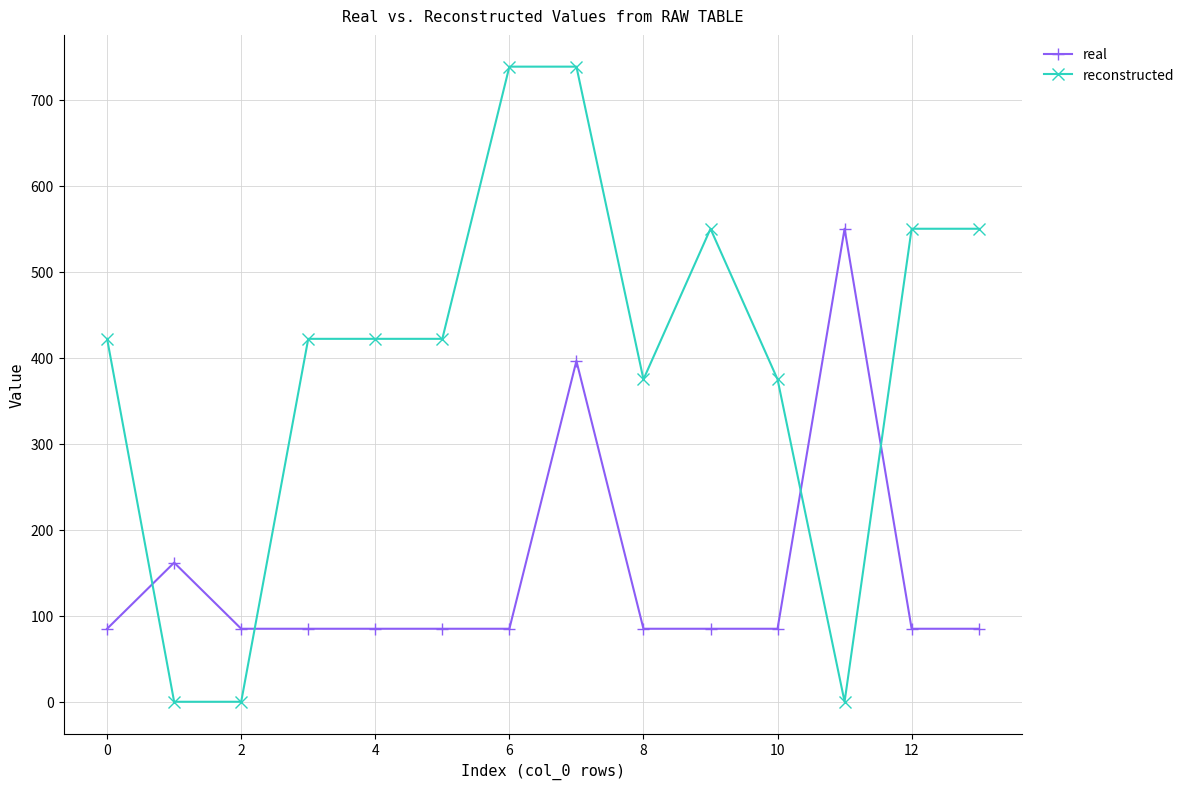

List the series in order of their overall mean, highest first.

reconstructed, real